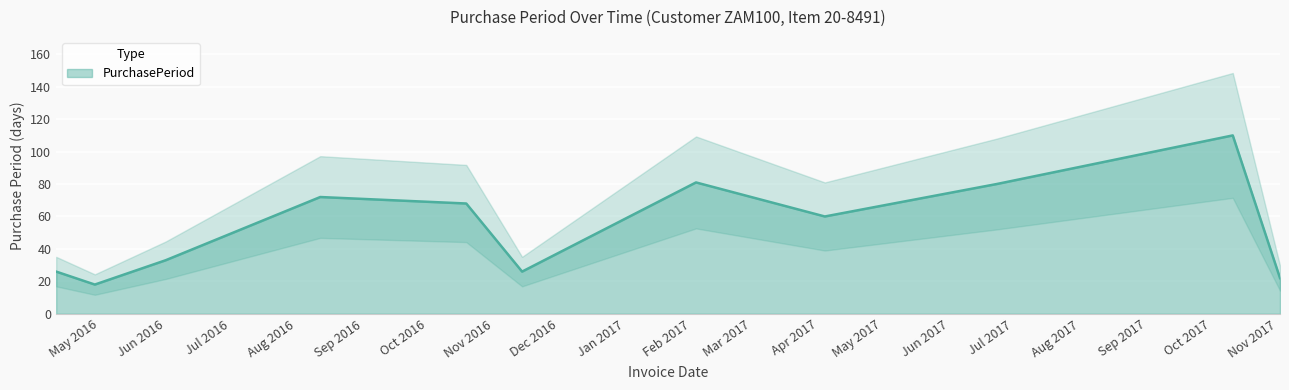

How many values are below 60?

5